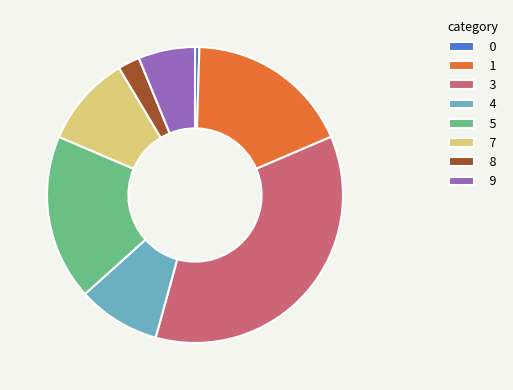

Is there any slice that represents more than half of the pie?

No